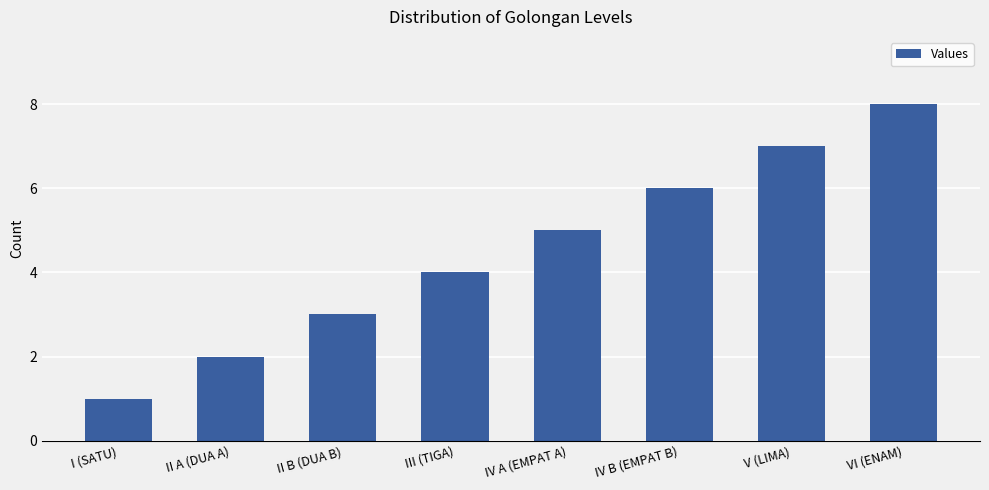

What is the smallest value displayed?

1